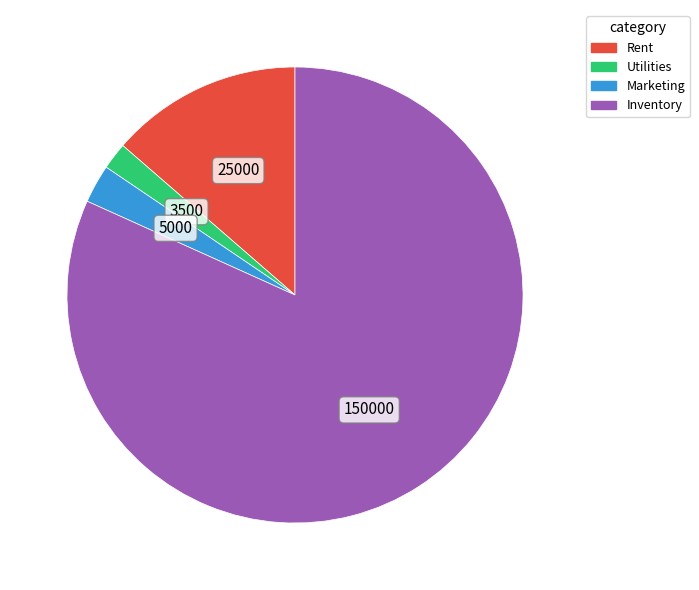

Rank the categories by value from highest to lowest.

Inventory, Rent, Marketing, Utilities